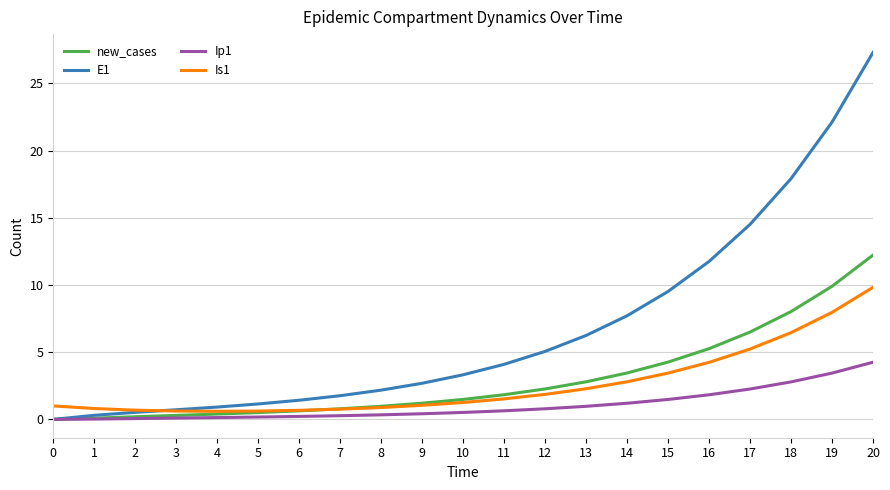

Which series has the widest spread of values?

E1